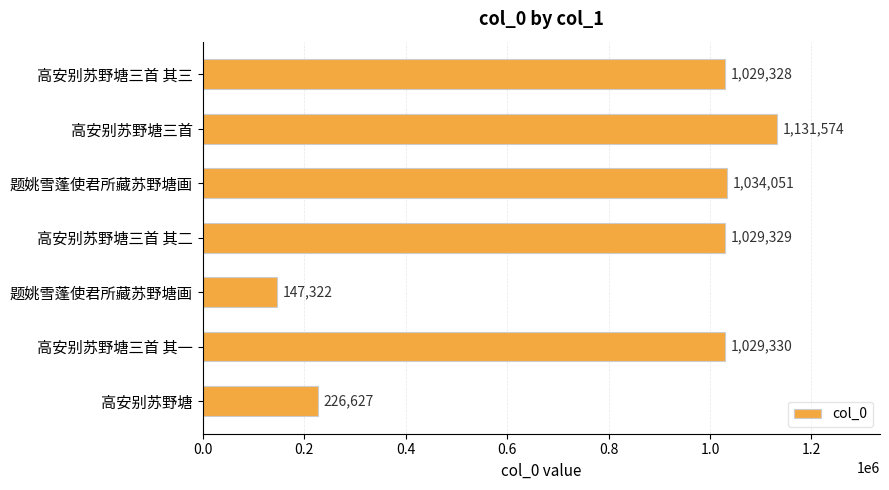

How many values are below 1029329?

3